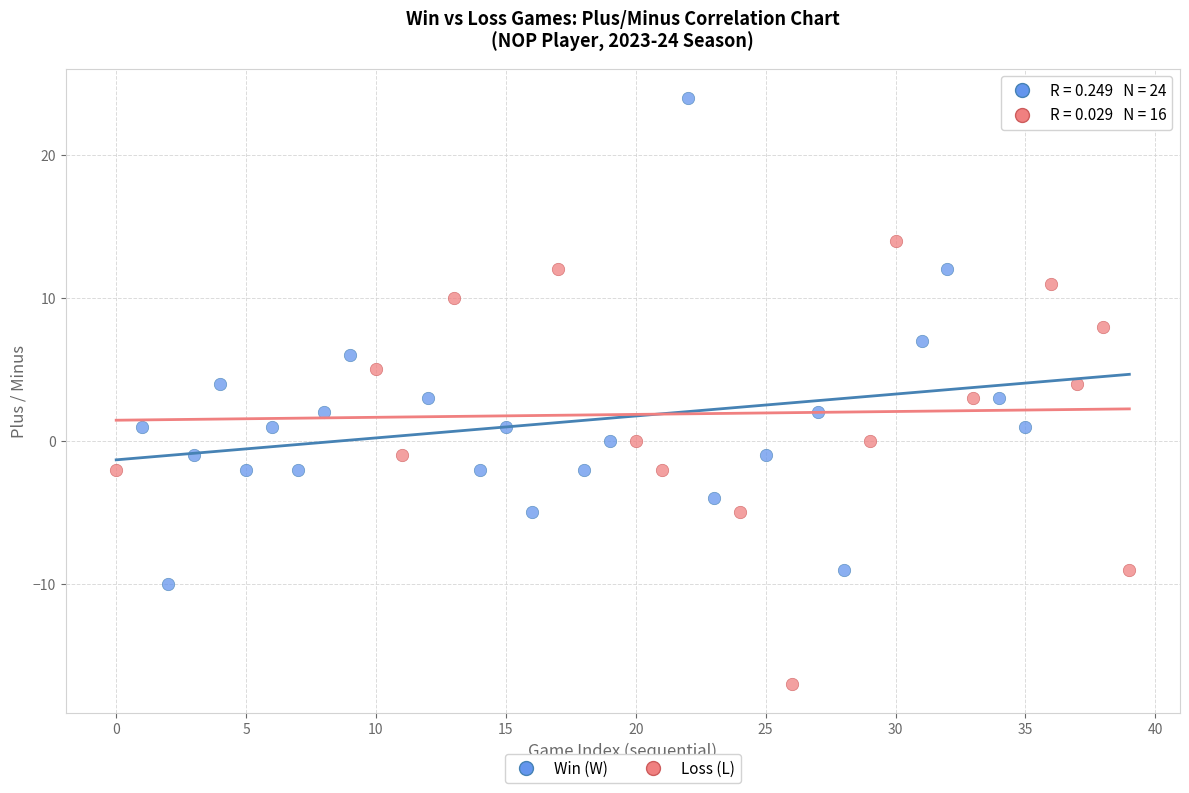

Which series contains the highest Y value?

Win (W)